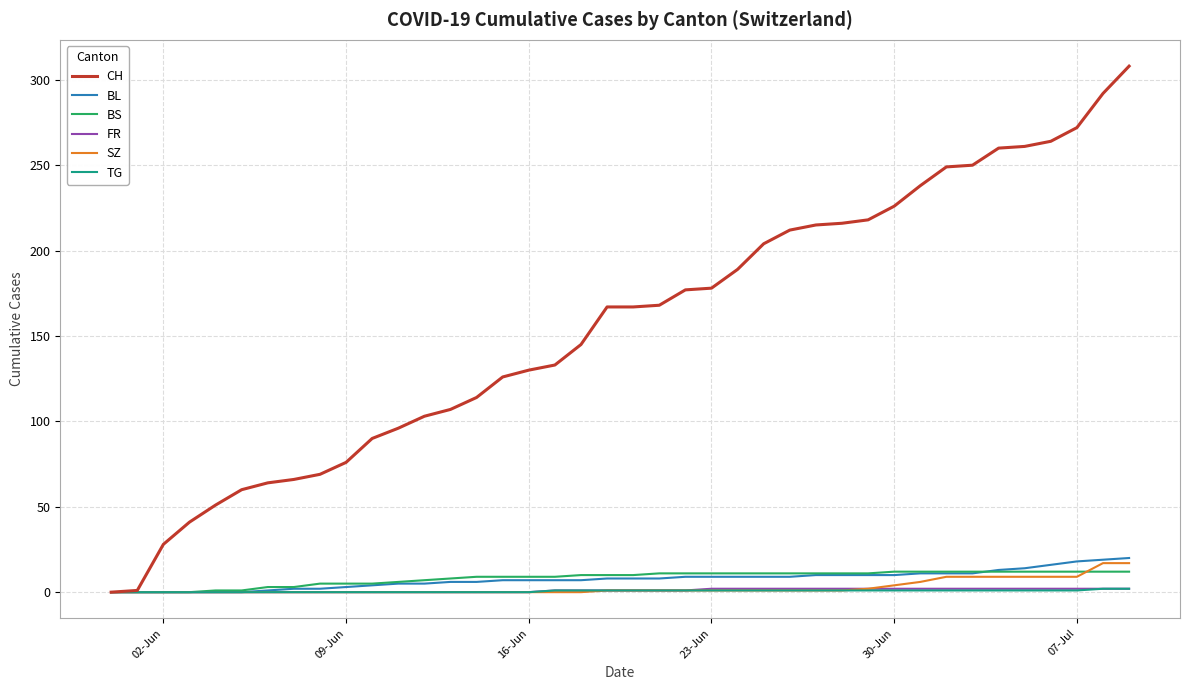

Which series has the largest range (max minus min)?

CH